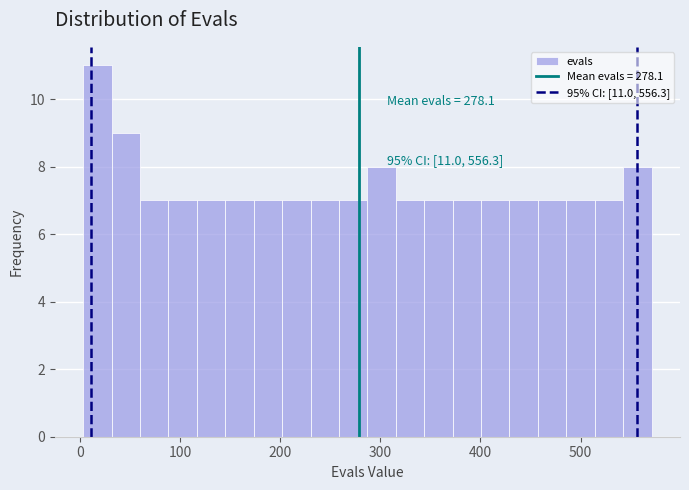

Around what value on the x-axis is the tallest bar? Give the approximate position of its centre, as read against the axis.

20